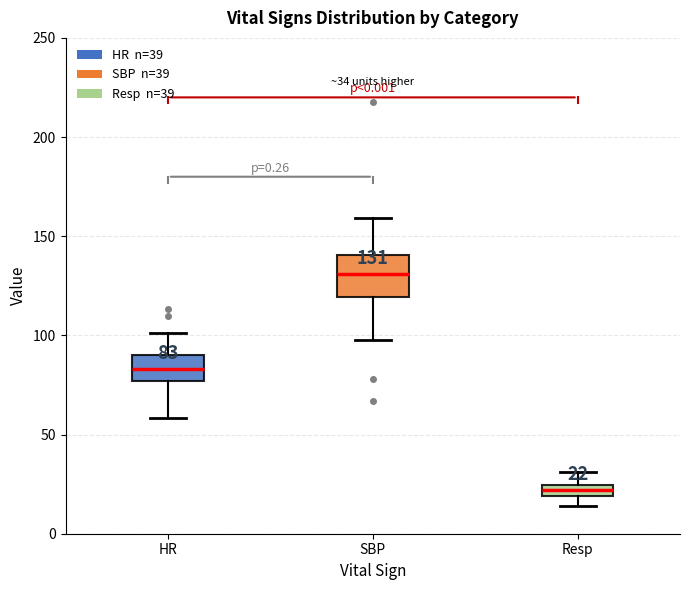

Which box's median line is the highest?

SBP